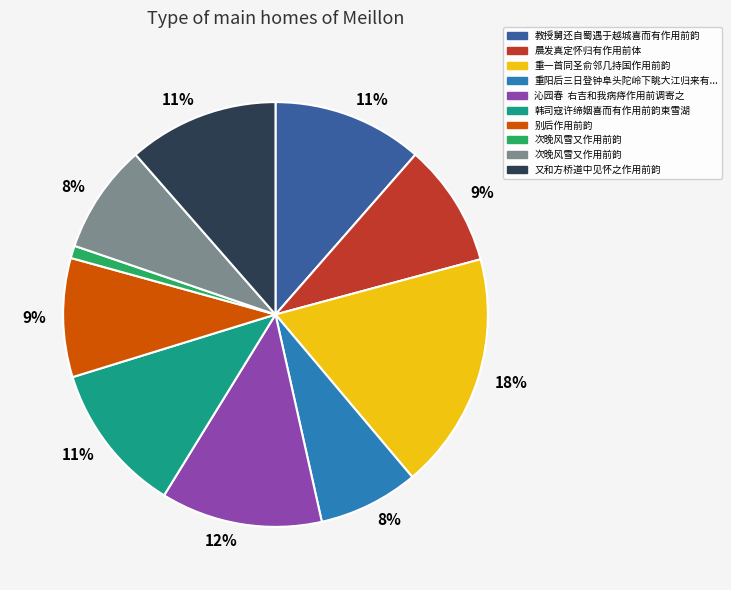

To the nearest percent, what is the difference between the largest and smallest slice percentages?

17%